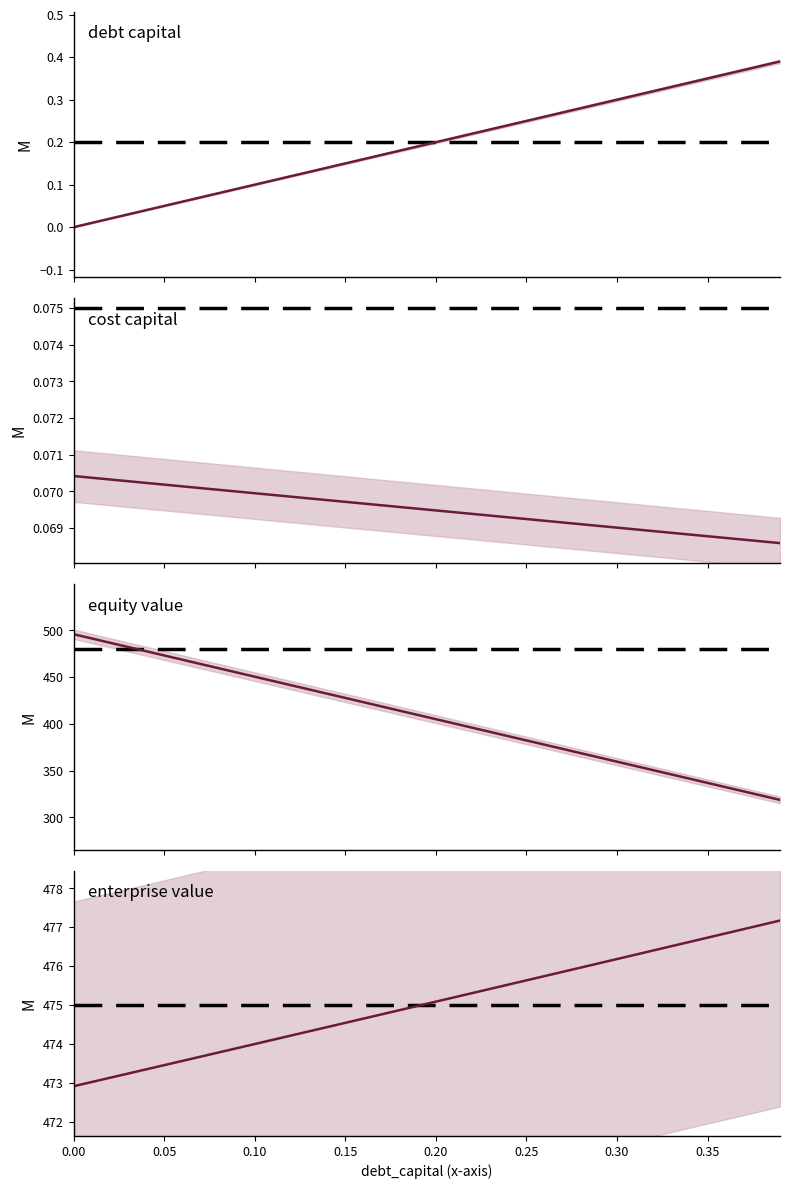

The value of debt_capital at 0.30 is 0.2. True or false?

False